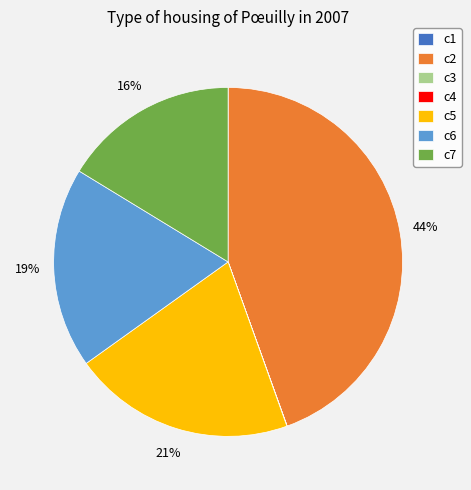

Is the sum of c7 and c6 greater than half?

No